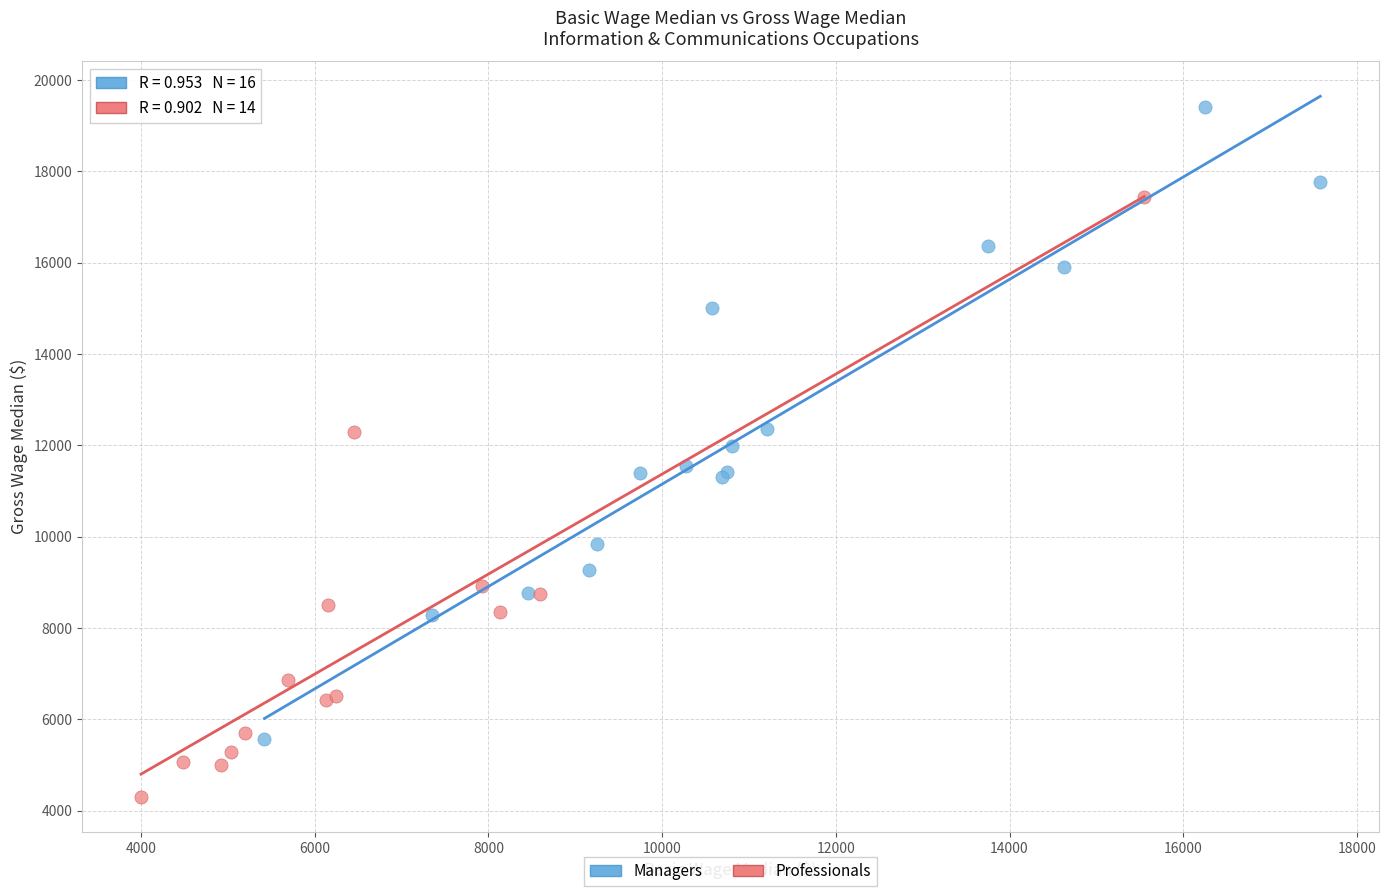

Which series contains the lowest Y value?

Professionals